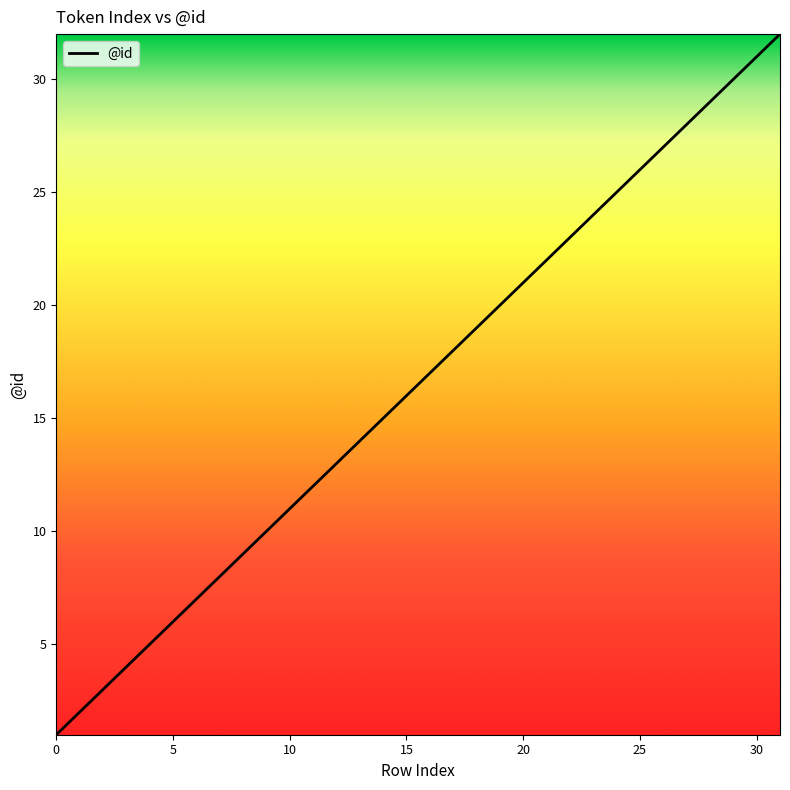

What is the maximum value shown in the chart?

32